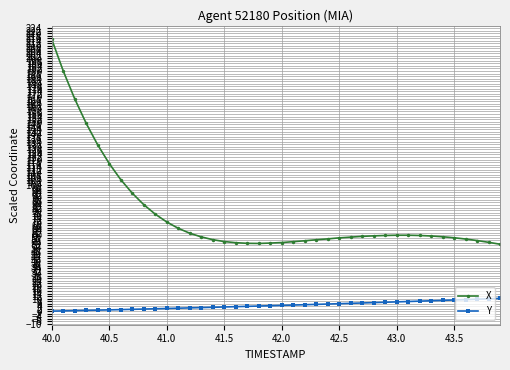

Which series has the largest total across all categories?

X